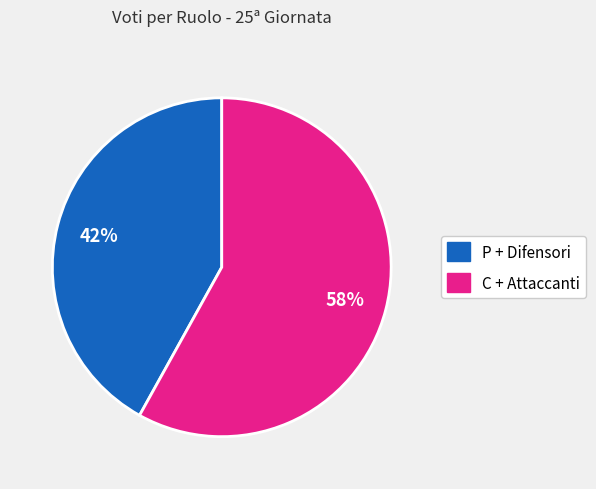

To the nearest percent, what is the average slice percentage?

50%